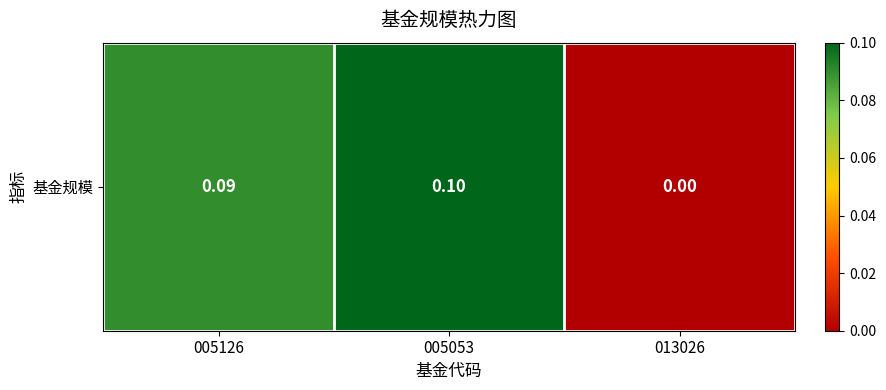

Which label corresponds to the smallest value in the chart?

013026